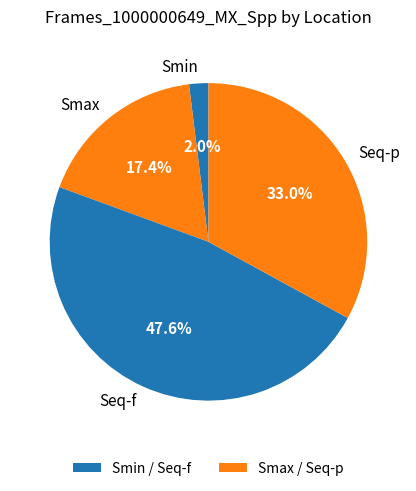

Which category has the smallest portion of the pie?

Smin